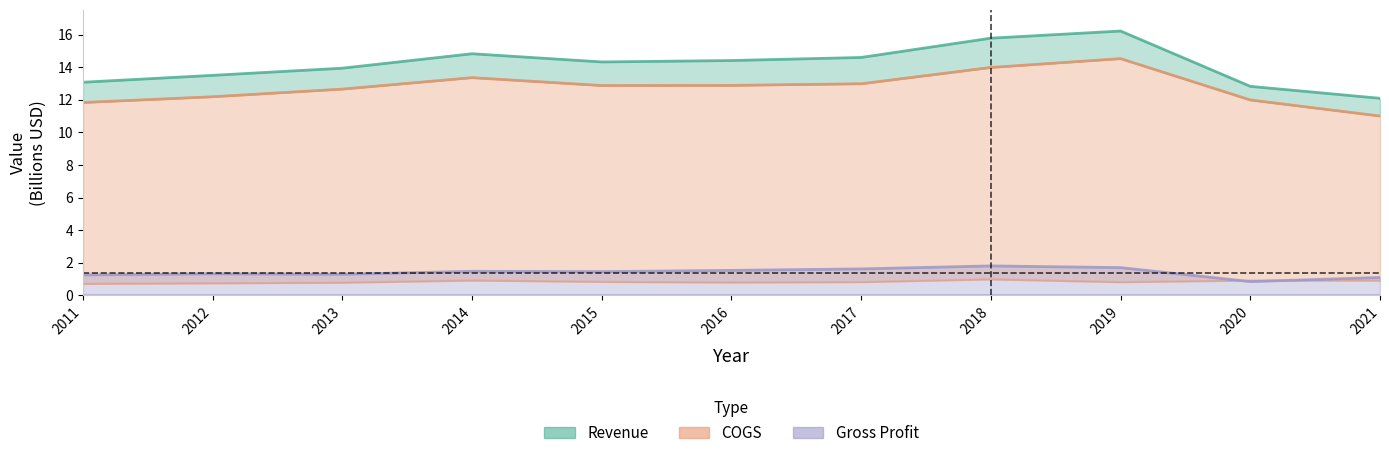

What is the total value across all series at 2017?

30.0